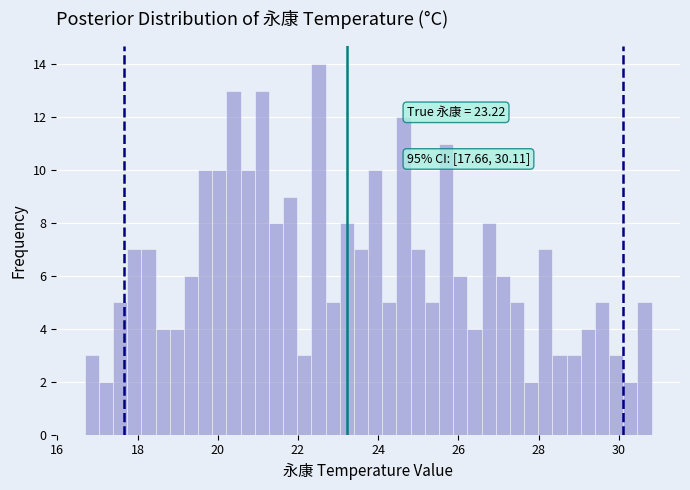

Around what value on the x-axis is the tallest bar? Give the approximate position of its centre, as read against the axis.

22.6